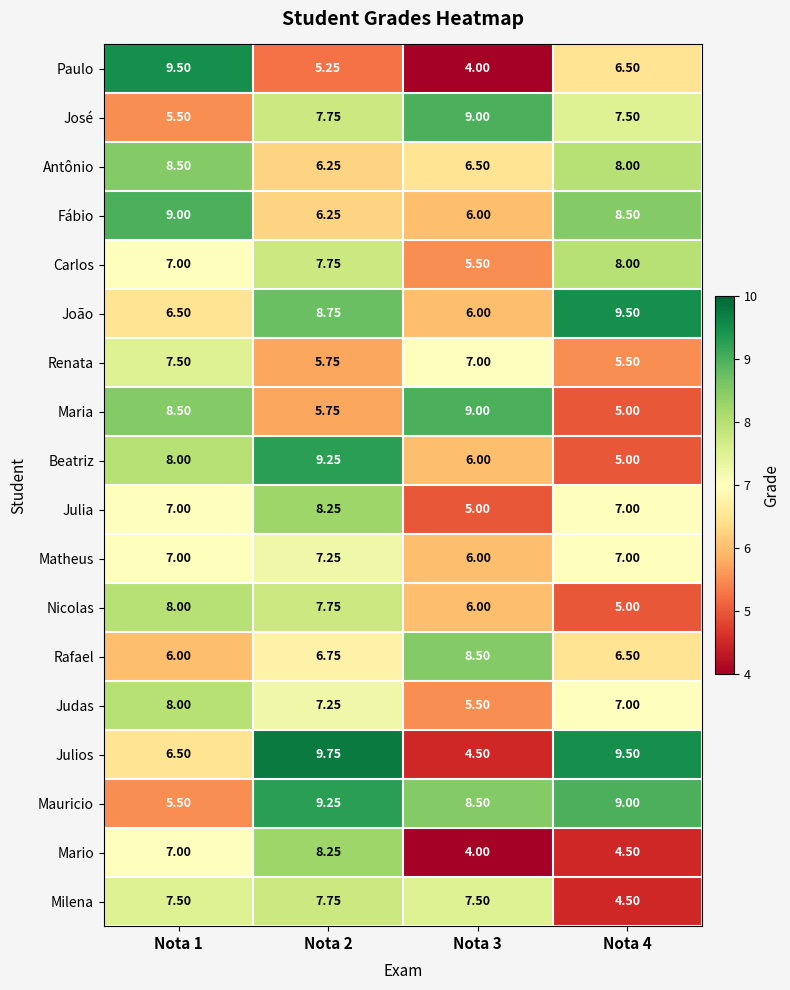

How many distinct data groups are displayed?

18